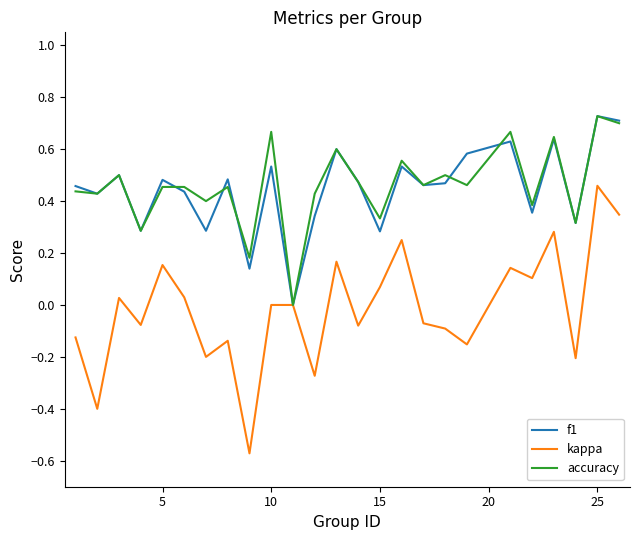

What are all the series names shown in the legend?

f1, kappa, accuracy